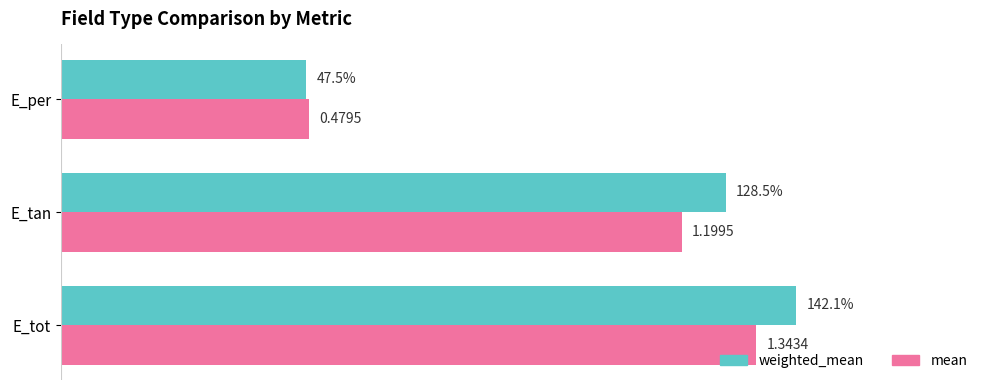

Which category has the lowest value in the weighted_mean series?

E_per